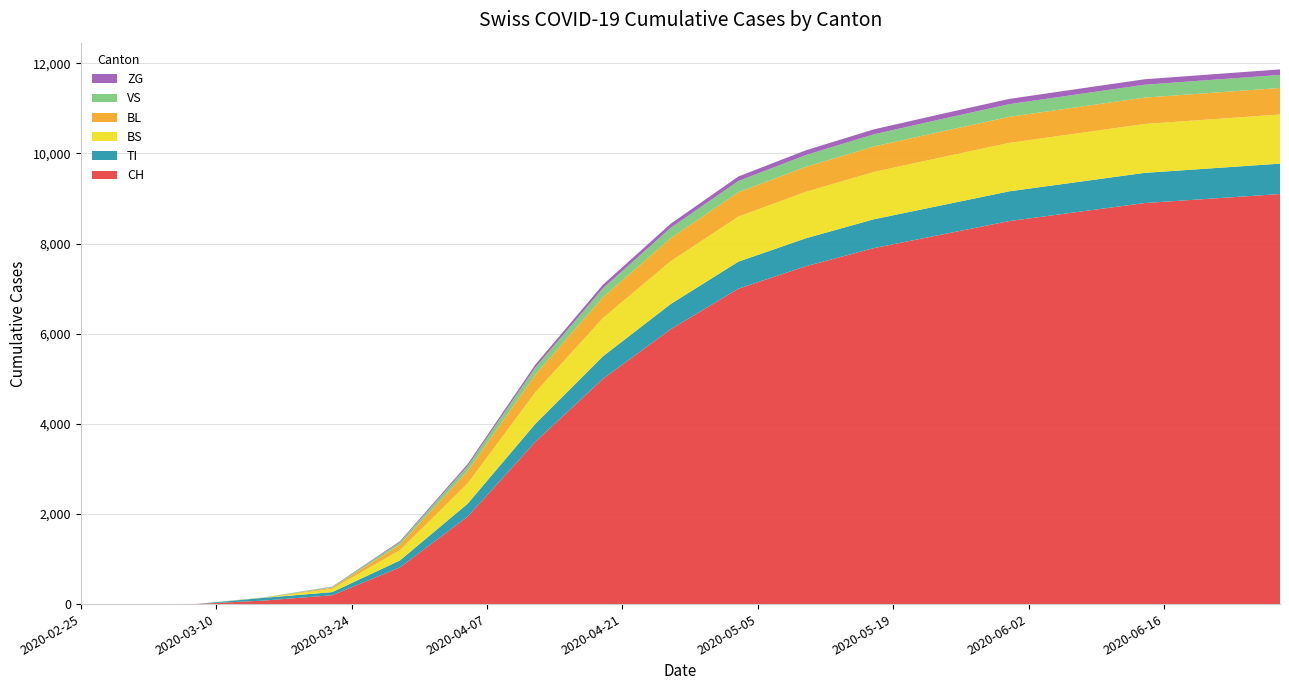

Reading left to right, extract all data points from this chart.

CH: 0	0	3	79	196	814	1940	3600	5000	6100	7000	7500	7900	8200	8500	8700	8900	9000	9100
TI: 0	0	0	61	70	155	287	400	500	560	600	620	640	650	660	665	670	672	675
BS: 0	0	0	0	73	228	450	700	850	950	1000	1030	1050	1065	1075	1080	1085	1088	1090
BL: 0	0	0	5	25	123	277	390	460	510	540	555	565	572	578	582	585	587	589
VS: 0	0	0	6	19	54	109	160	200	230	250	262	270	276	281	284	286	288	289
ZG: 0	0	0	0	5	21	44	65	80	92	100	106	110	114	117	119	121	122	123